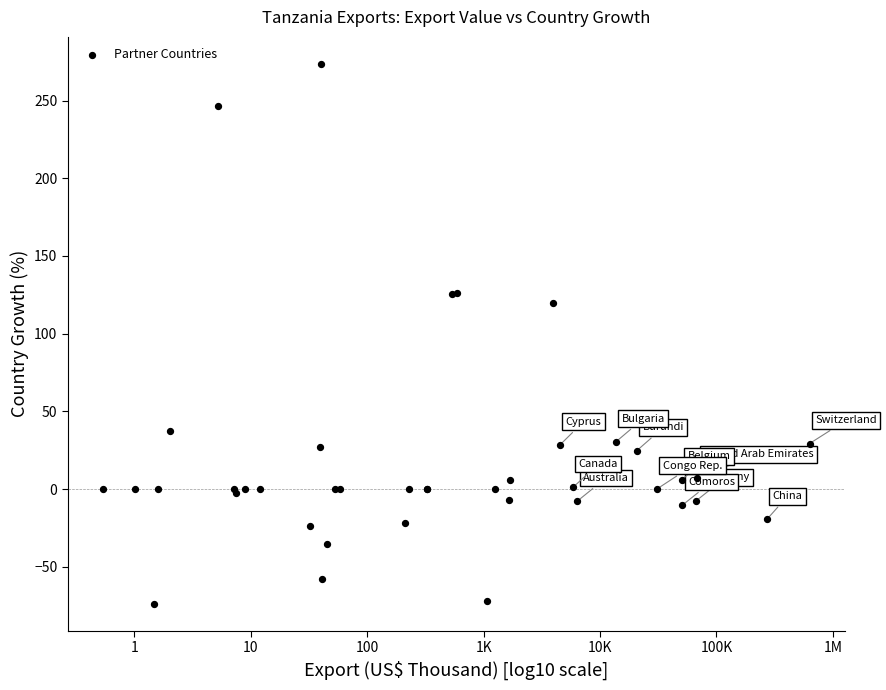

What Y value in the scatter plot is closest to 99?

119.6